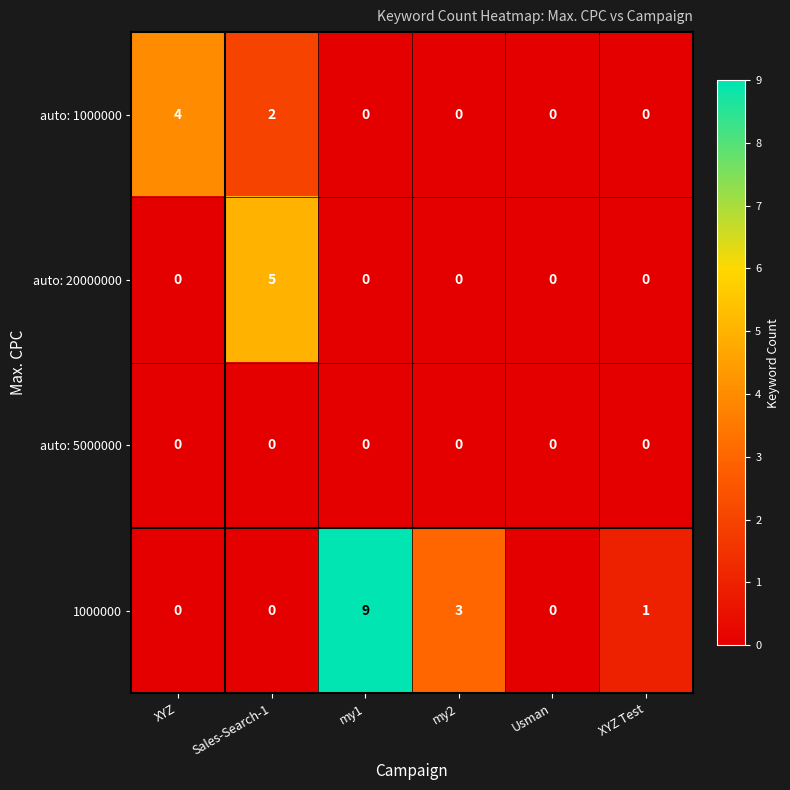

Which series changed the most between my1 and Usman?

1000000